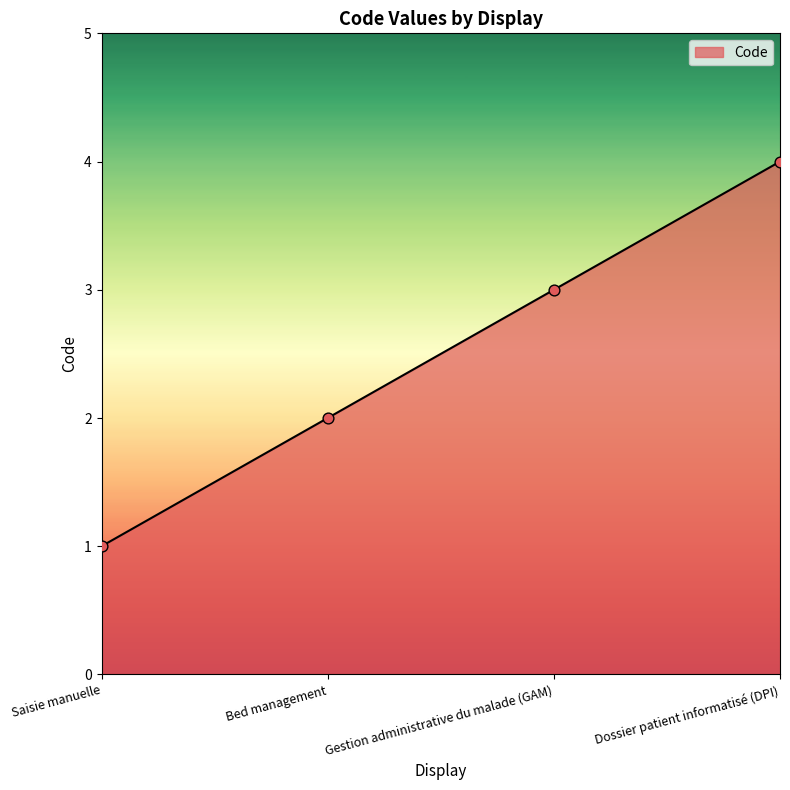

Between Gestion administrative du malade (GAM) and Bed management, which is larger?

Gestion administrative du malade (GAM)